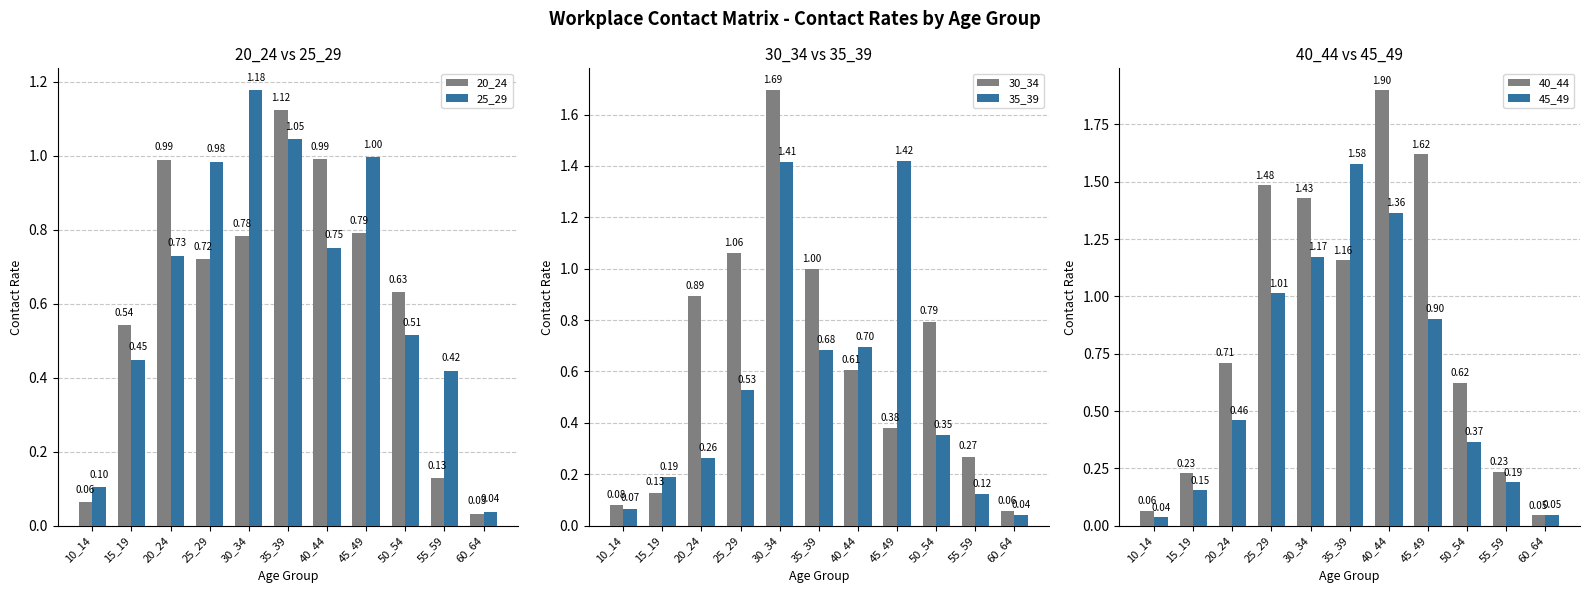

At which category is the sum across all series the highest?

30_34